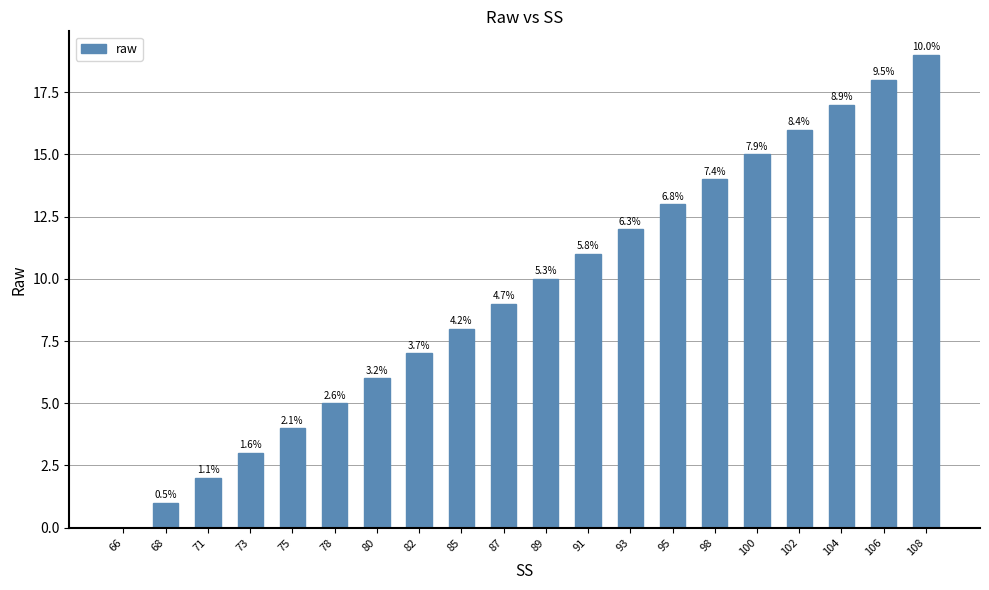

At which category does the chart reach its minimum across all series?

66